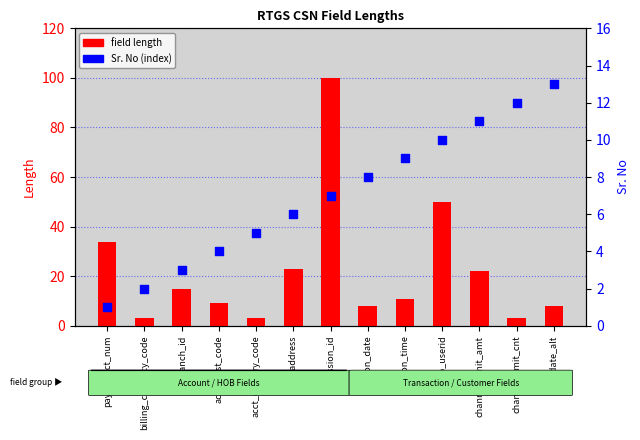

Which series has the widest spread of Y values?

field length